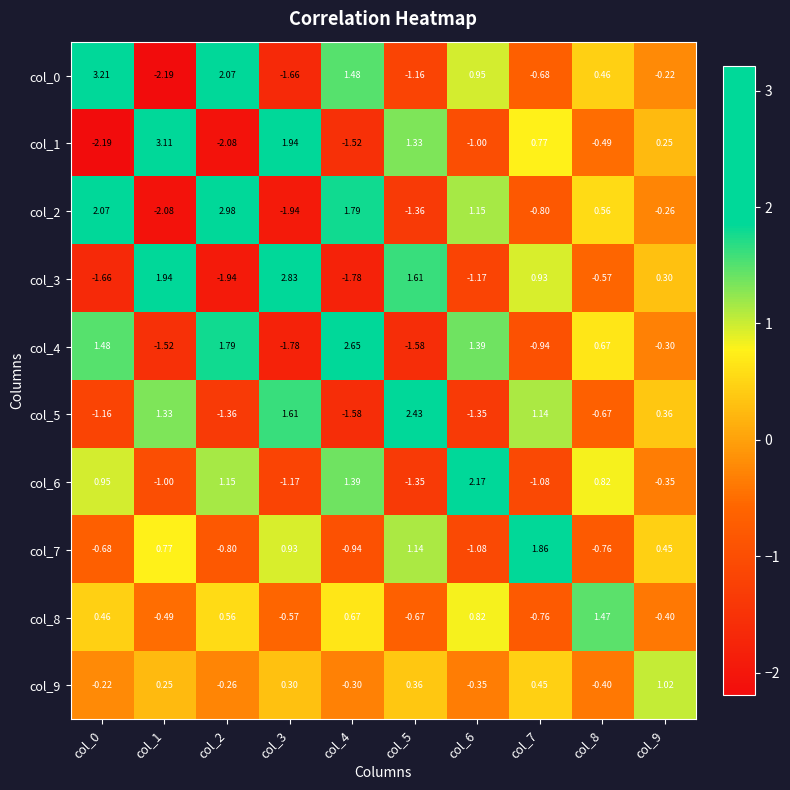

What is the minimum value shown in the chart?

-2.2